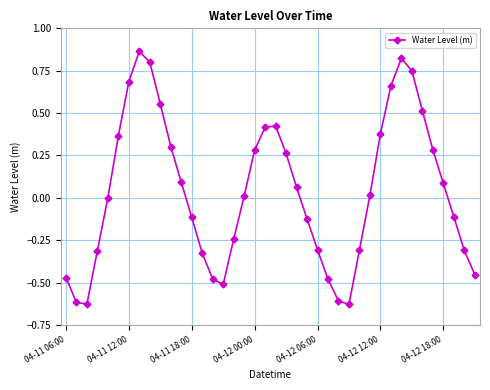

What is the difference between the maximum and second lowest values?

1.5